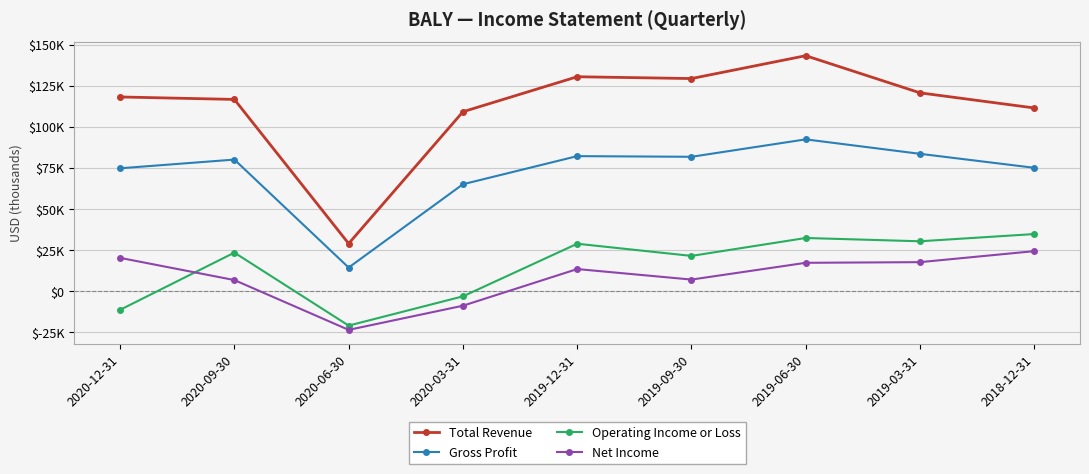

Is it true that Total Revenue equals 129300 at 2019-09-30?

True